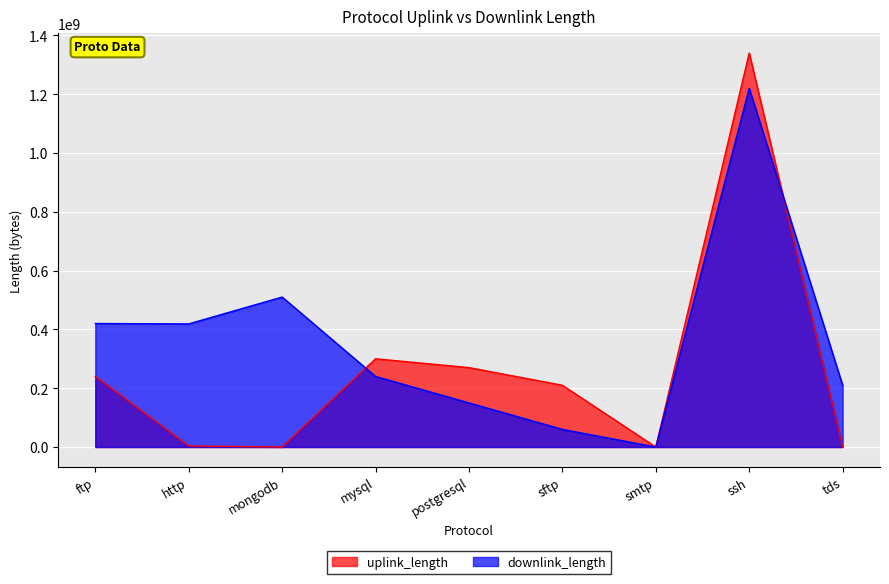

The downlink_length series shows 210012007 at tds. True or false?

True